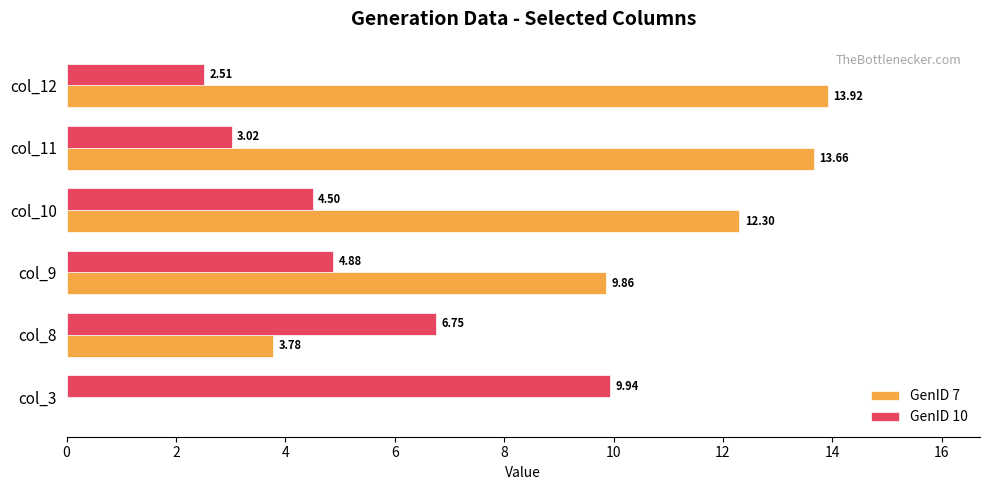

Which series changed the most between col_3 and col_8?

GenID 7